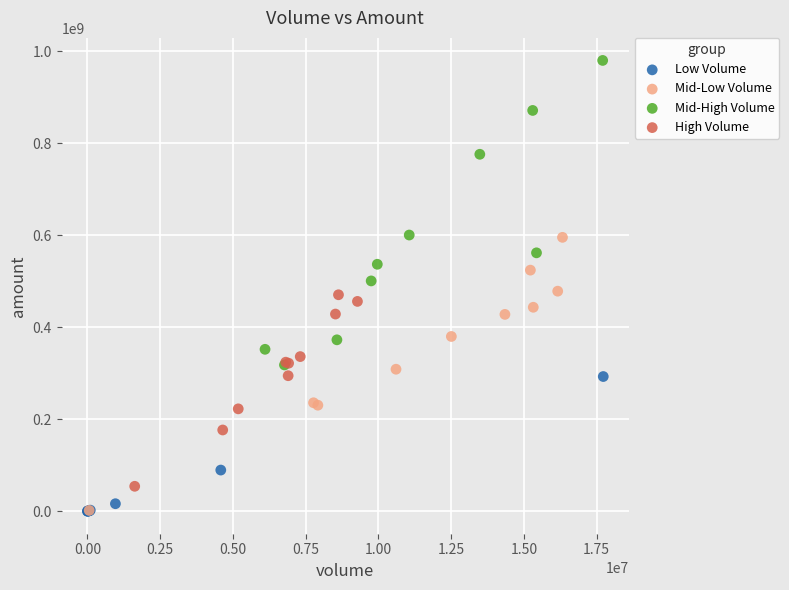

Which series reaches the maximum Y coordinate?

Mid-High Volume